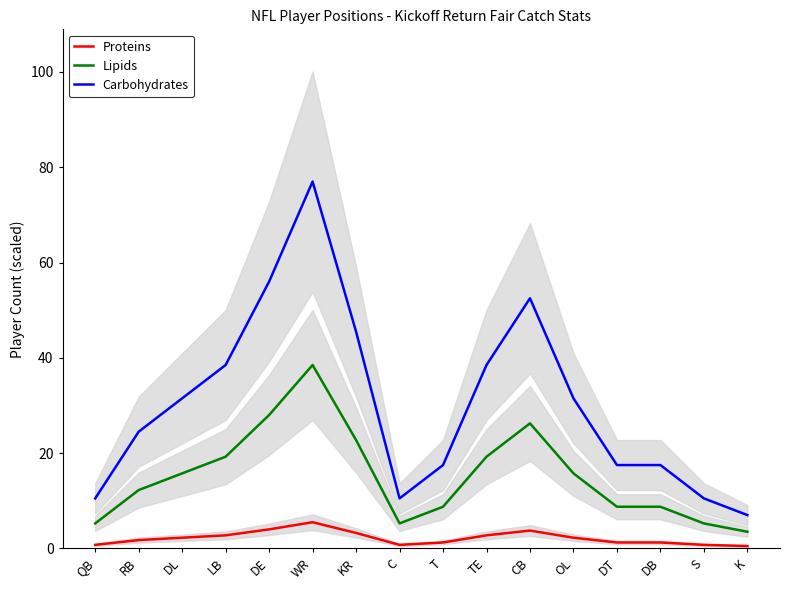

What is the approximate value of Lipids at TE?

19.2